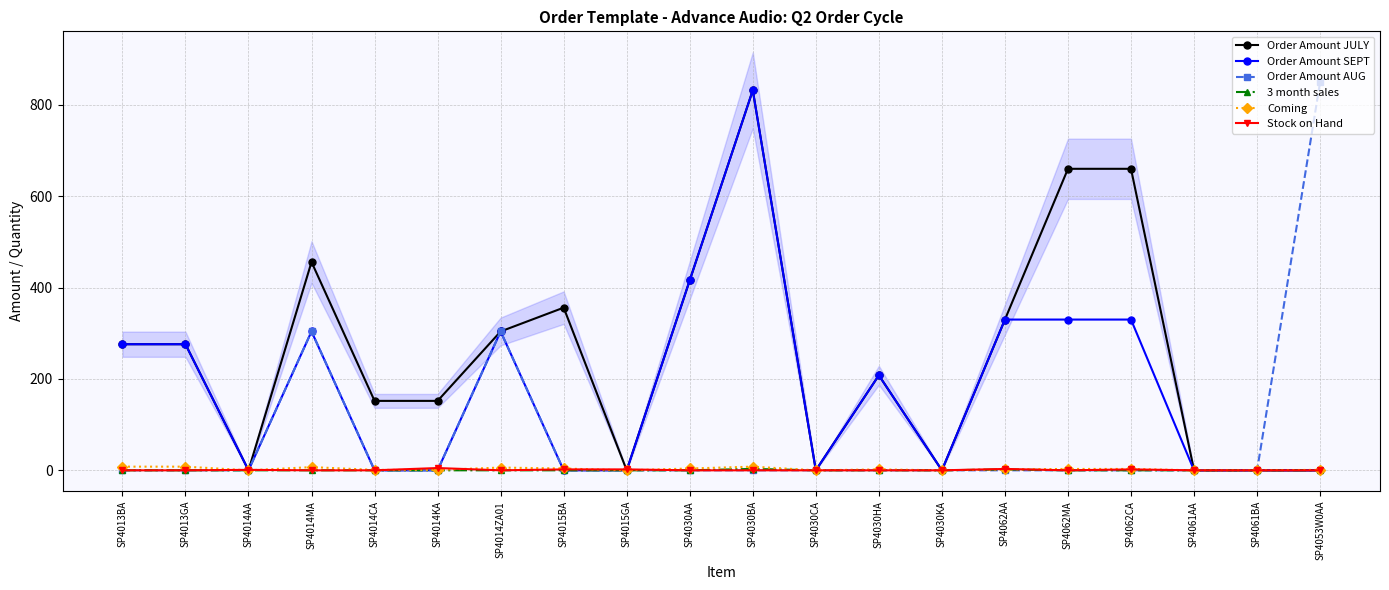

Which category has the lowest value in the Order Amount SEPT series?

SP4014AA